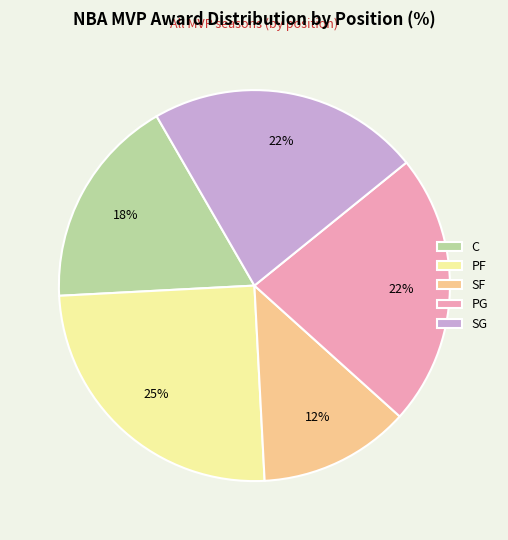

Approximately how many times larger is the value at PF compared to SG?

1.1